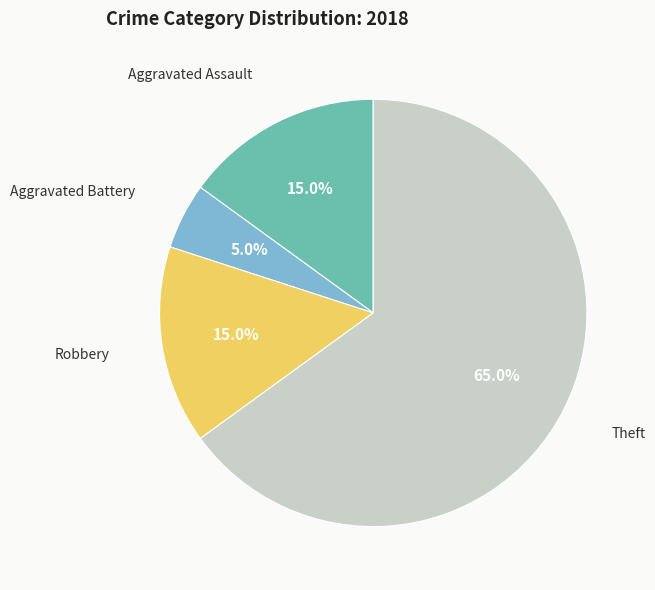

What percentage is NOT represented by Theft?

35.0%